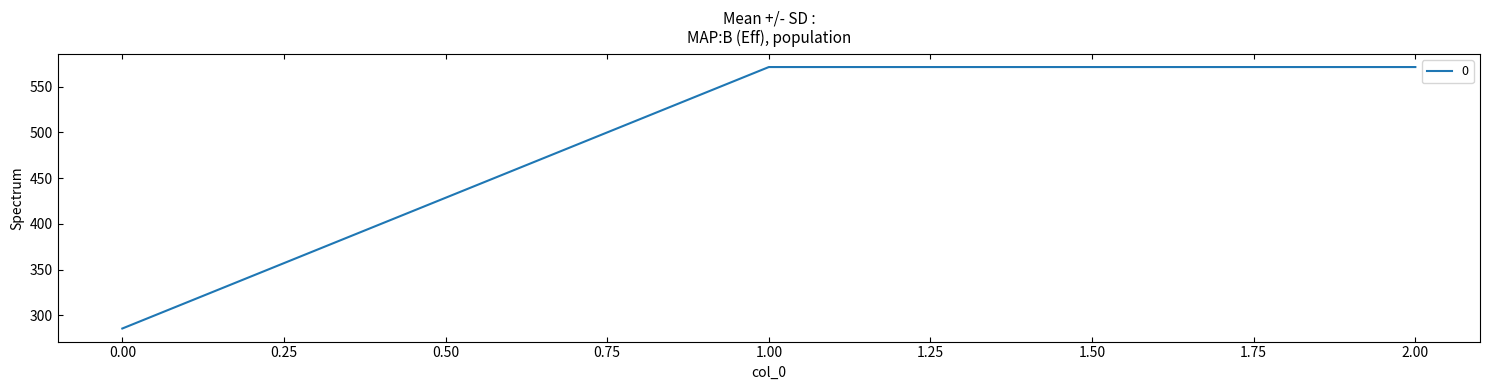

What is the smallest value displayed?

285.7